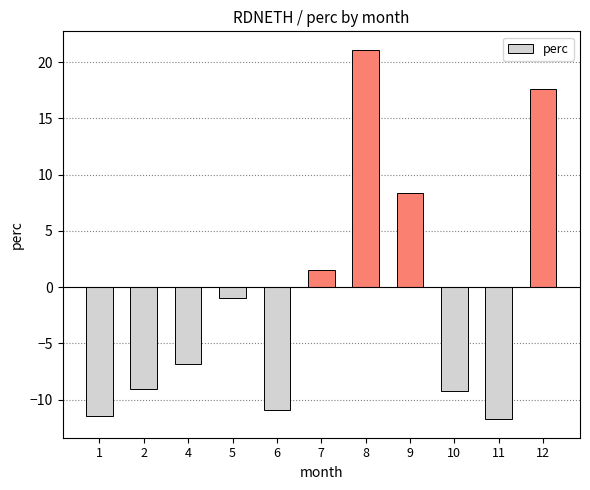

What is the average value?

-1.1